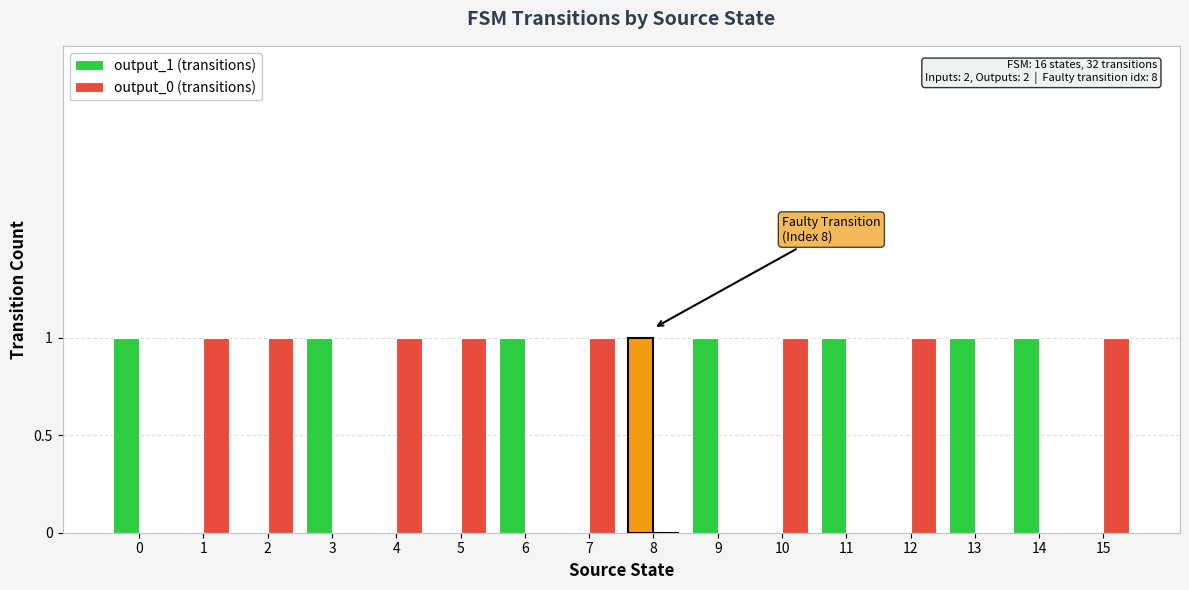

Which series has the widest spread of values?

output_1 (transitions)